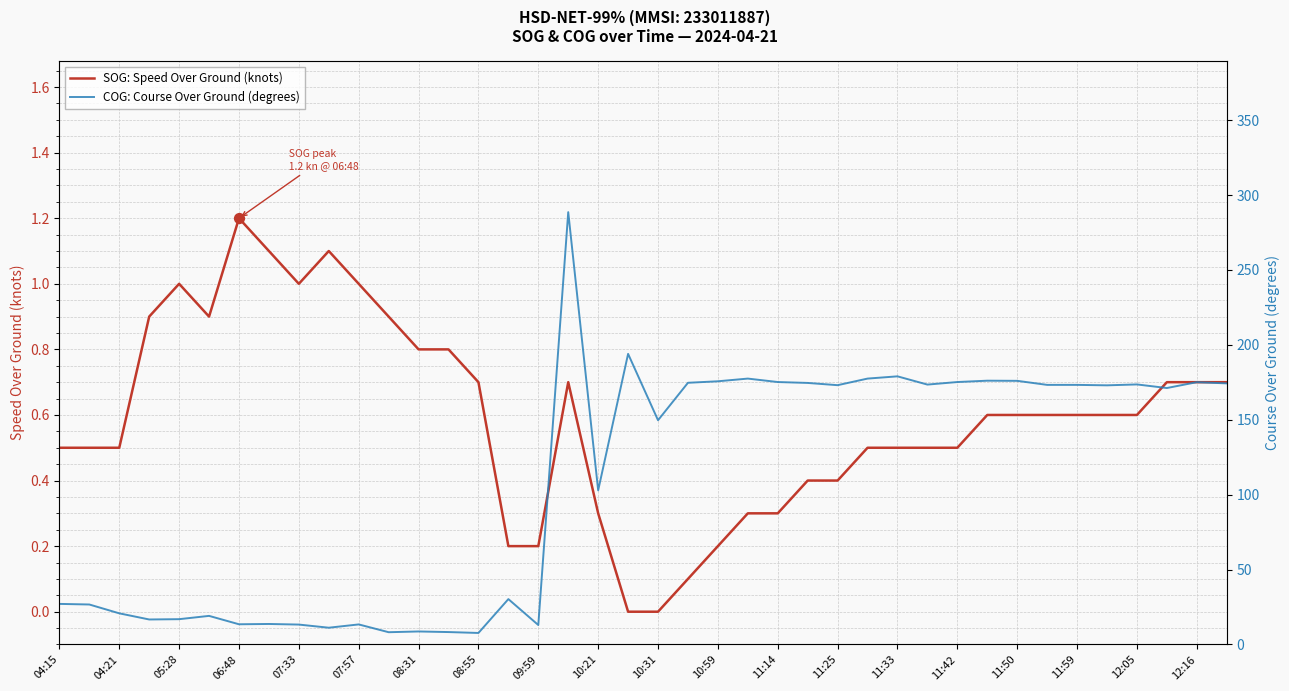

The SOG: Speed Over Ground (knots) series shows 0.5 at 04:21. True or false?

True